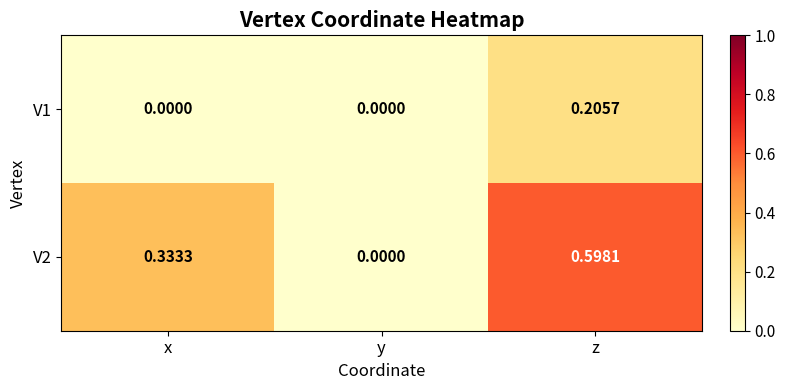

List the series in order of their overall mean, lowest first.

V1, V2